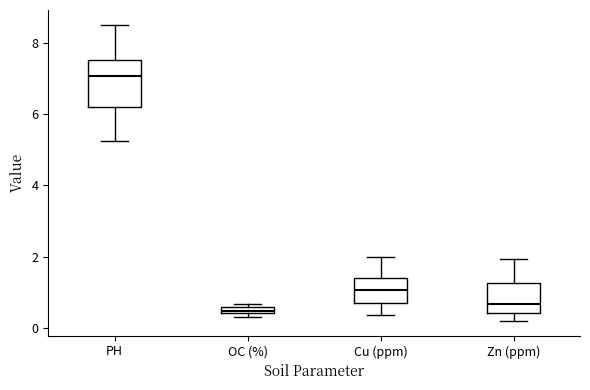

Comparing the boxes themselves (not the whiskers), which one is the tallest?

PH